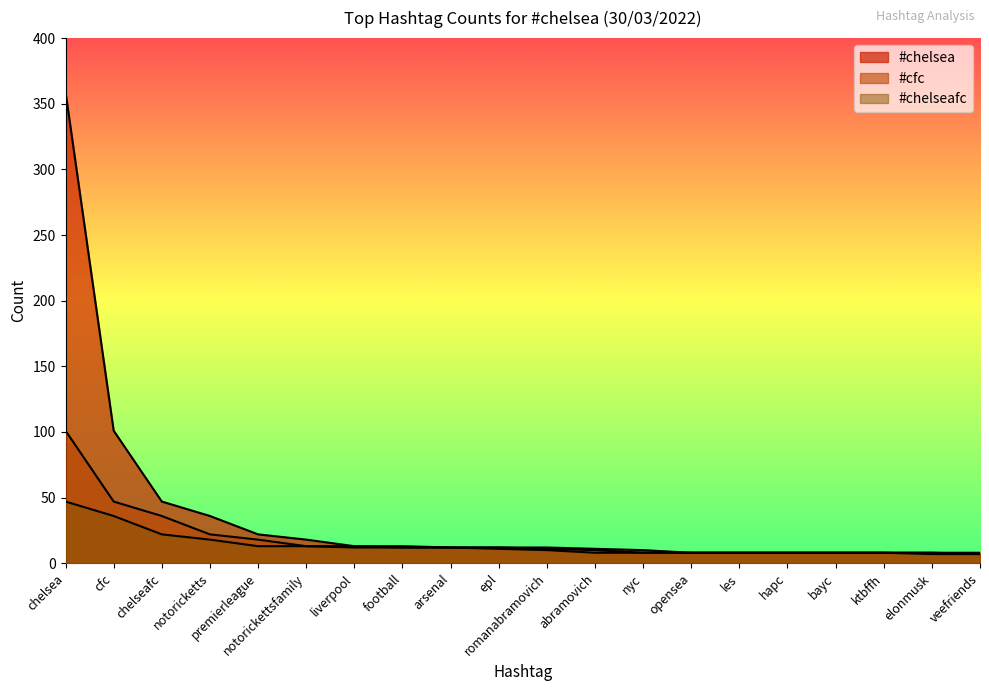

True or false: #chelseafc has more than 1 interior local peaks.

False